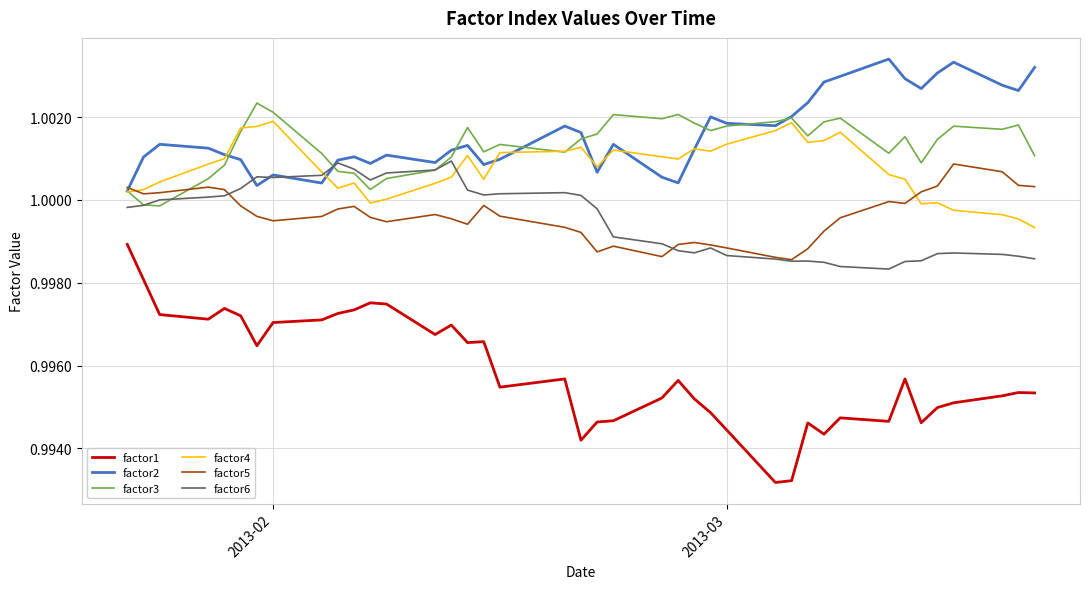

True or false: factor2 and factor6 cross at least once.

True